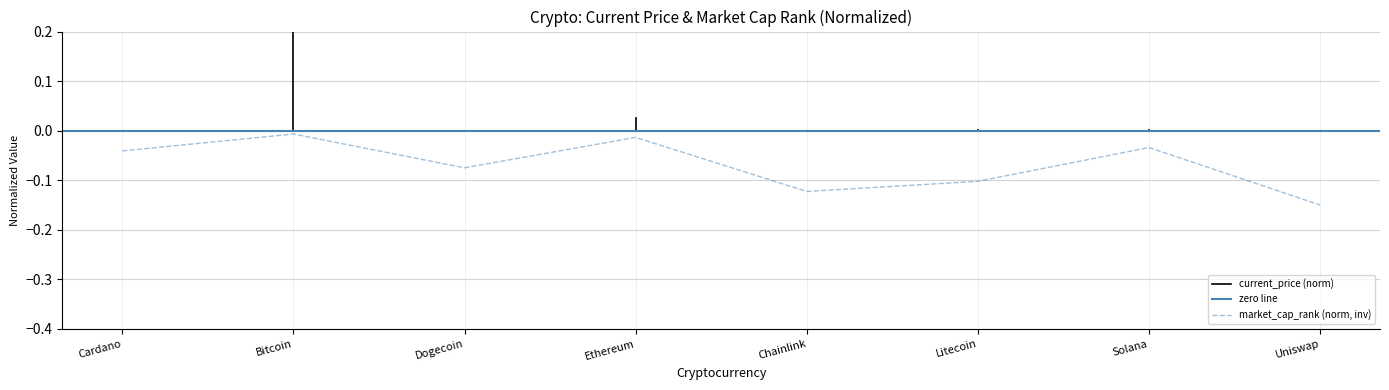

True or false: the data shows -0.1 at Uniswap.

True